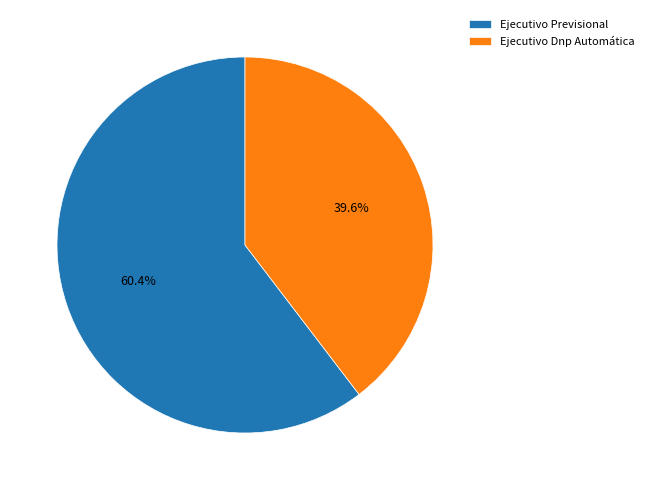

What is the ratio of the value at Ejecutivo Previsional to the value at Ejecutivo Dnp Automática?

1.5